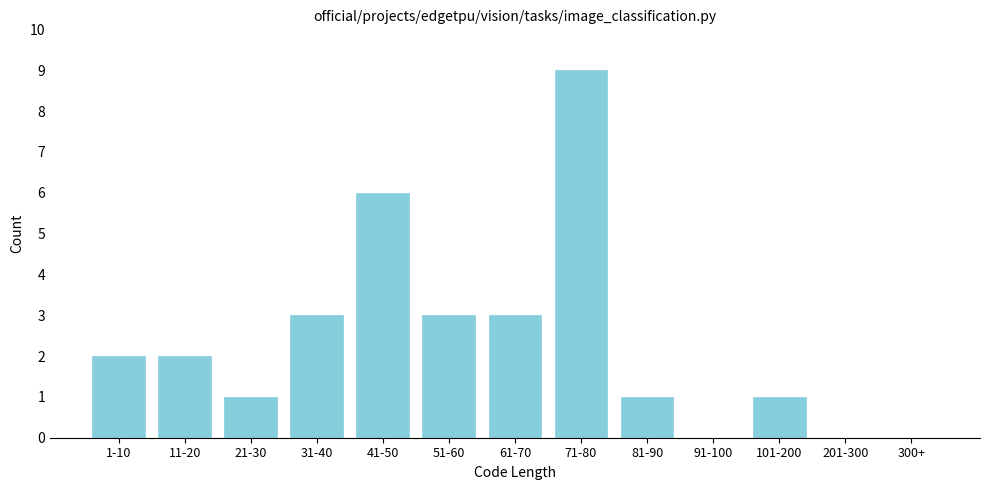

Reading right to left, extract all data points from this chart.

300+=0	201-300=0	101-200=1	91-100=0	81-90=1	71-80=9	61-70=3	51-60=3	41-50=6	31-40=3	21-30=1	11-20=2	1-10=2